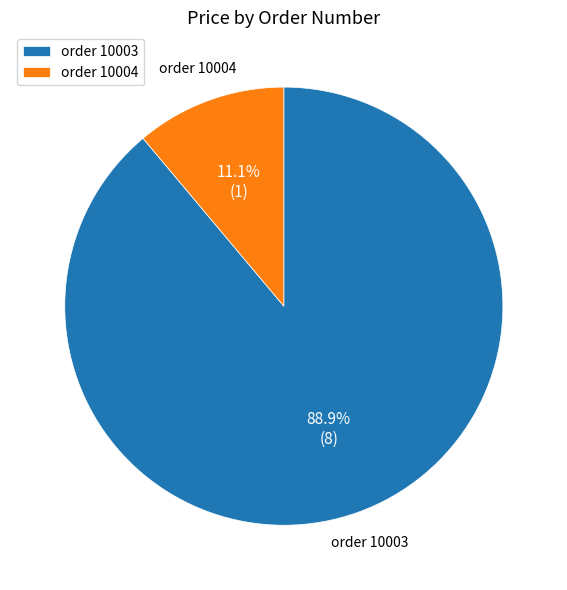

Which category has the smallest portion of the pie?

order 10004